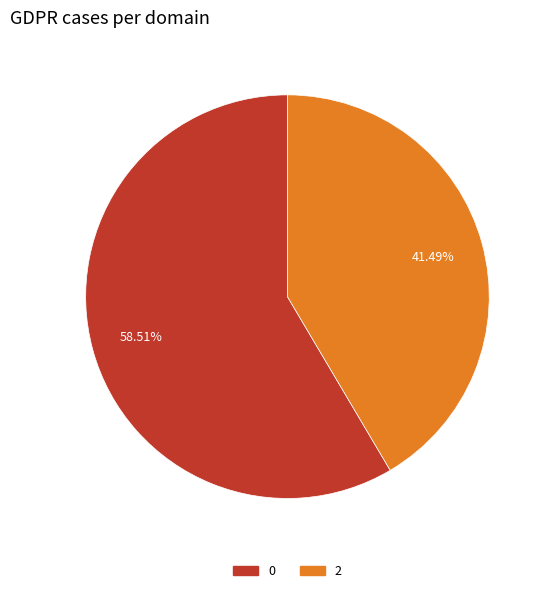

Which category has the smallest portion of the pie?

2